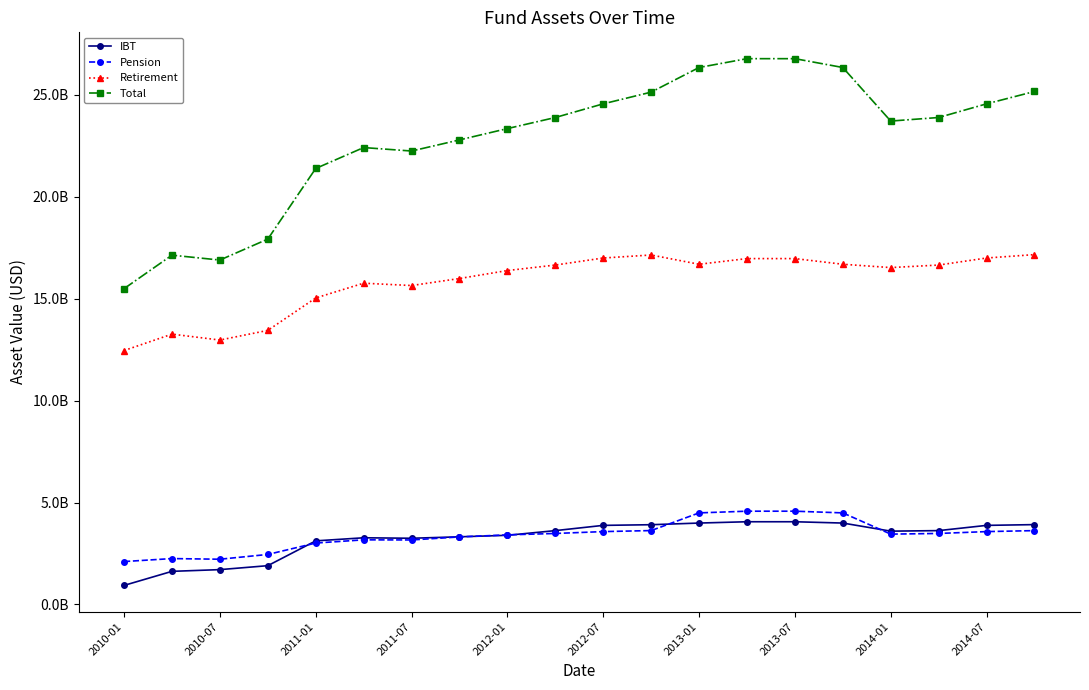

What is the difference between the maximum and minimum values in the IBT series?

3123307404.9